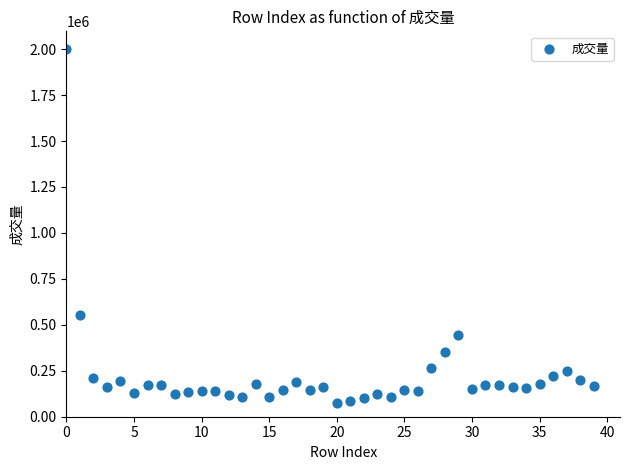

What Y value in the scatter plot is closest to 1038497?

554923